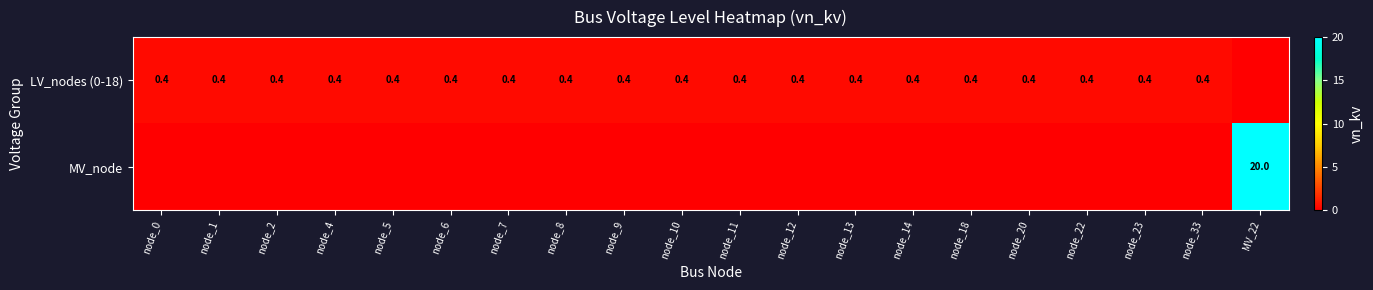

The LV_nodes (0-18) series shows 0.4 at node_5. True or false?

True